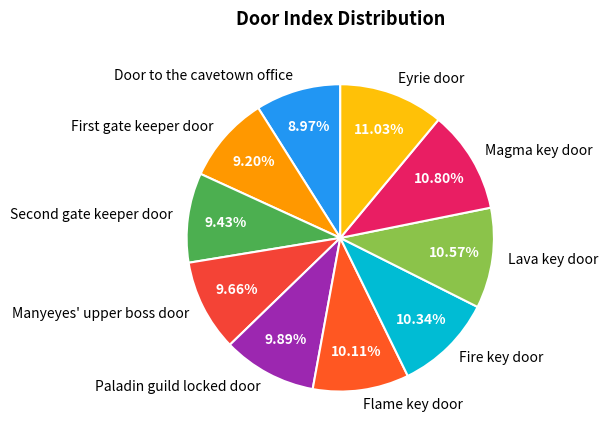

What is the ratio of the value at Paladin guild locked door to the value at Magma key door?

0.9